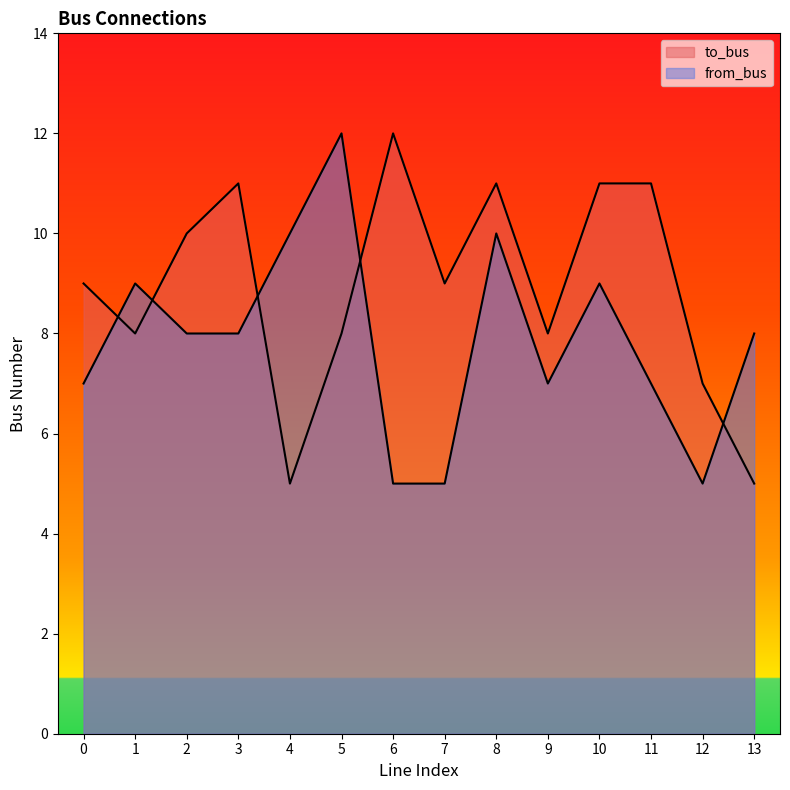

How many values in the from_bus series are below 8?

6